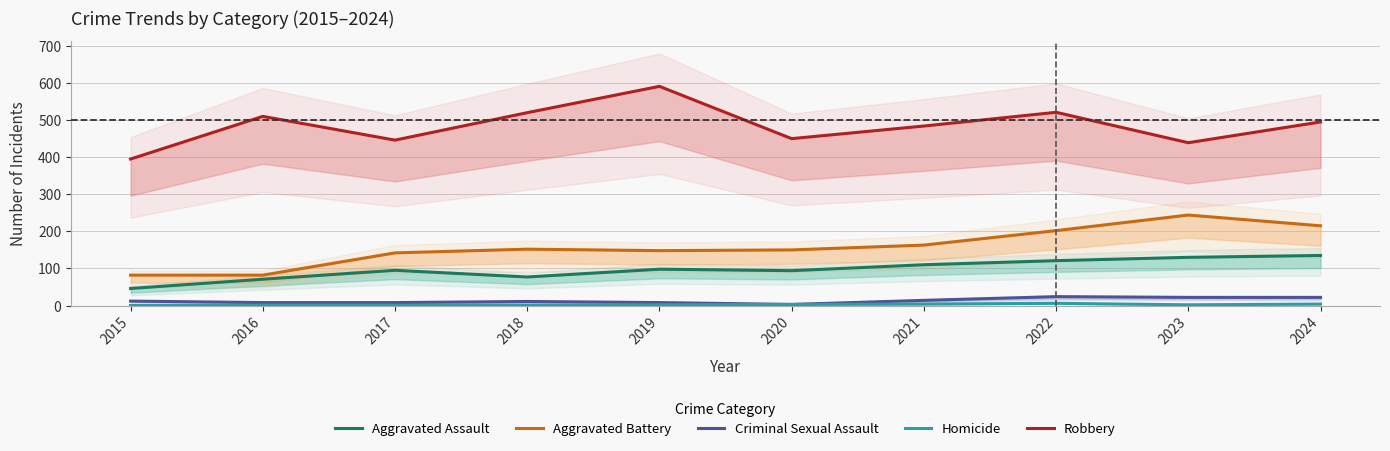

True or false: Criminal Sexual Assault and Robbery cross at least once.

False